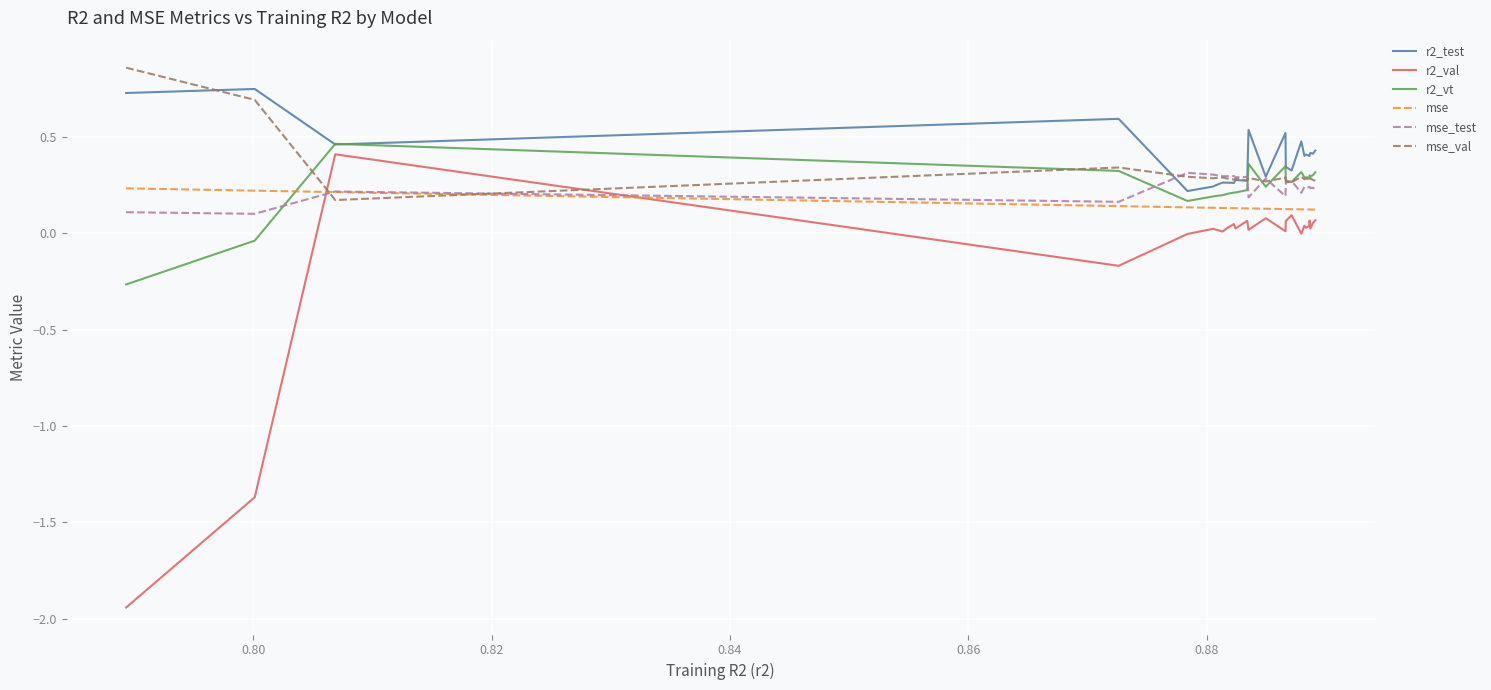

Which series has the widest spread of values?

r2_val